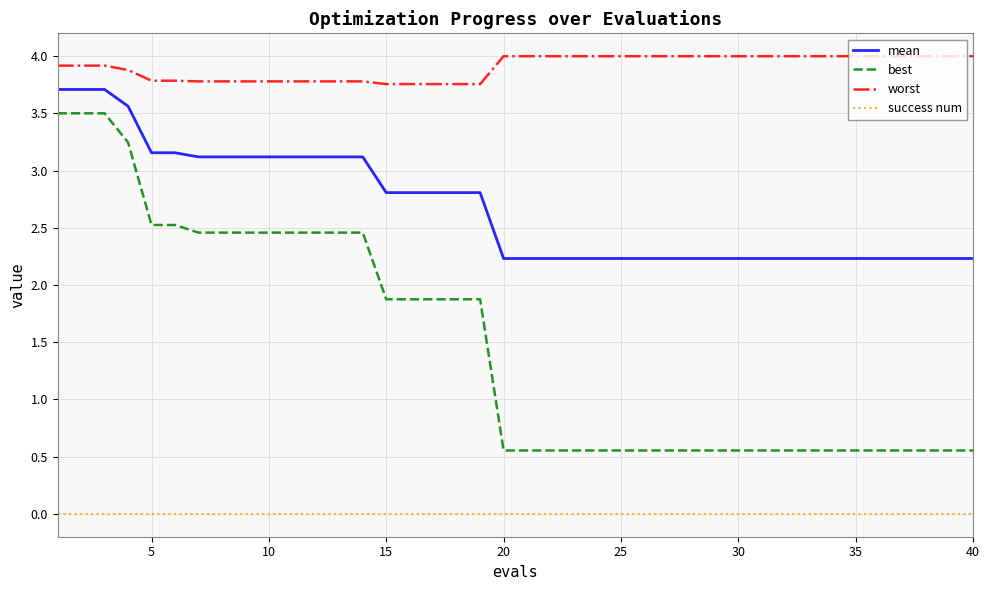

Which series has the widest spread of values?

best